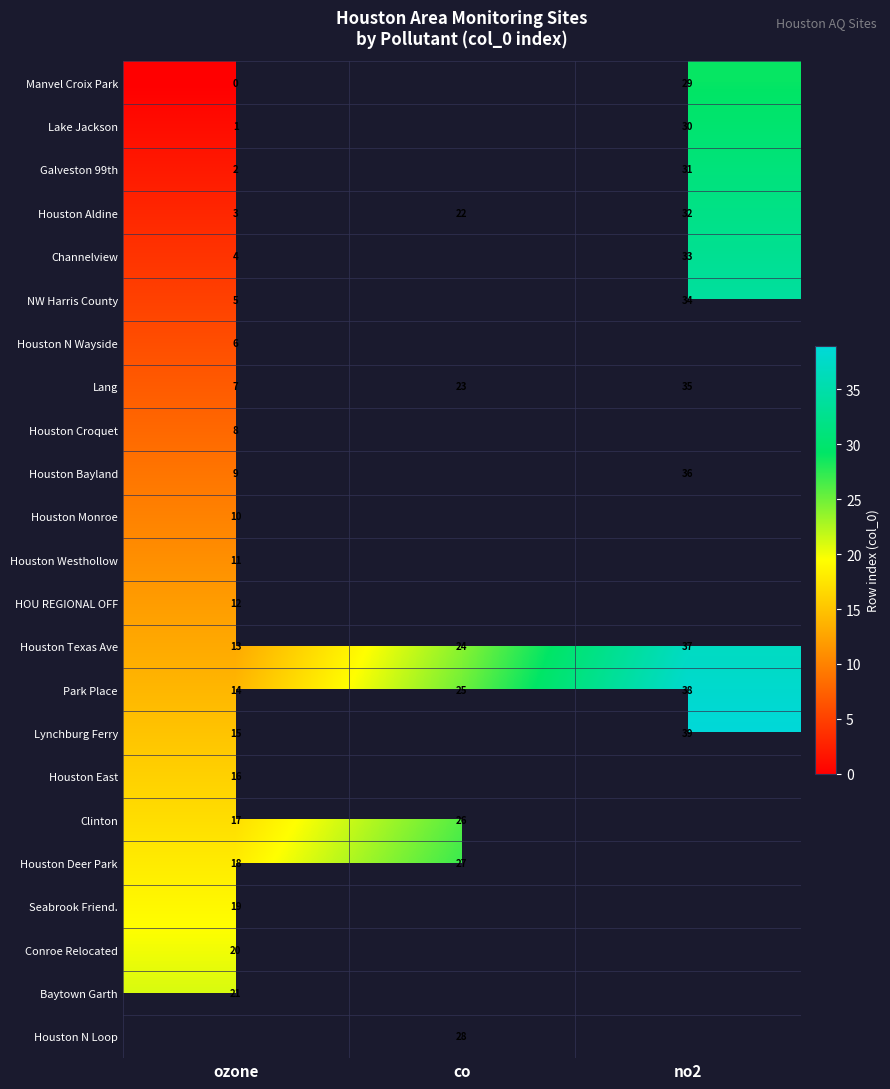

The Baytown Garth series shows 30 at ozone. True or false?

False